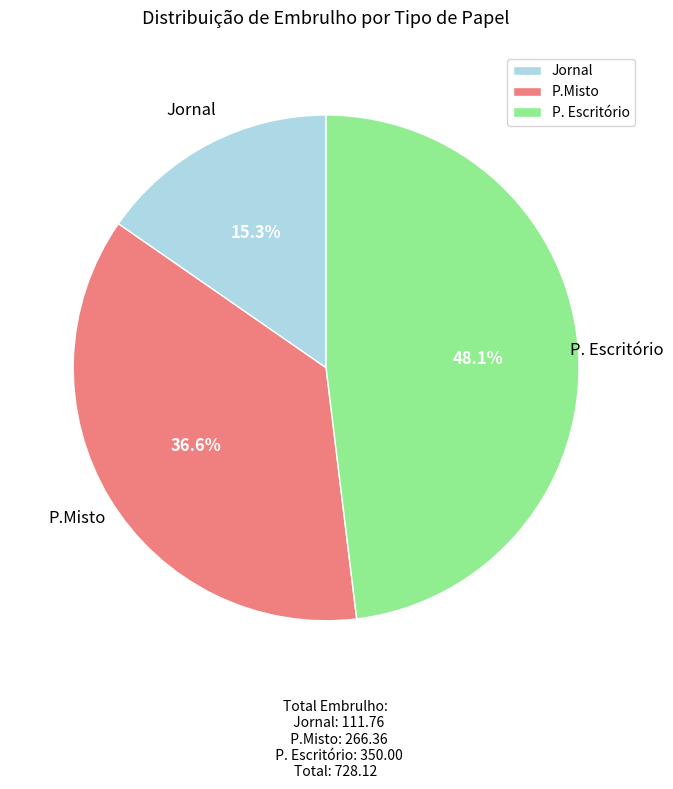

Rank the categories by value from lowest to highest.

Jornal, P.Misto, P. Escritório